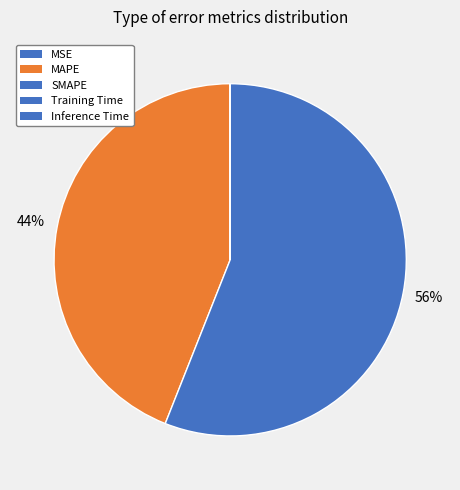

Do MSE and SMAPE together represent more than half of the pie?

Yes